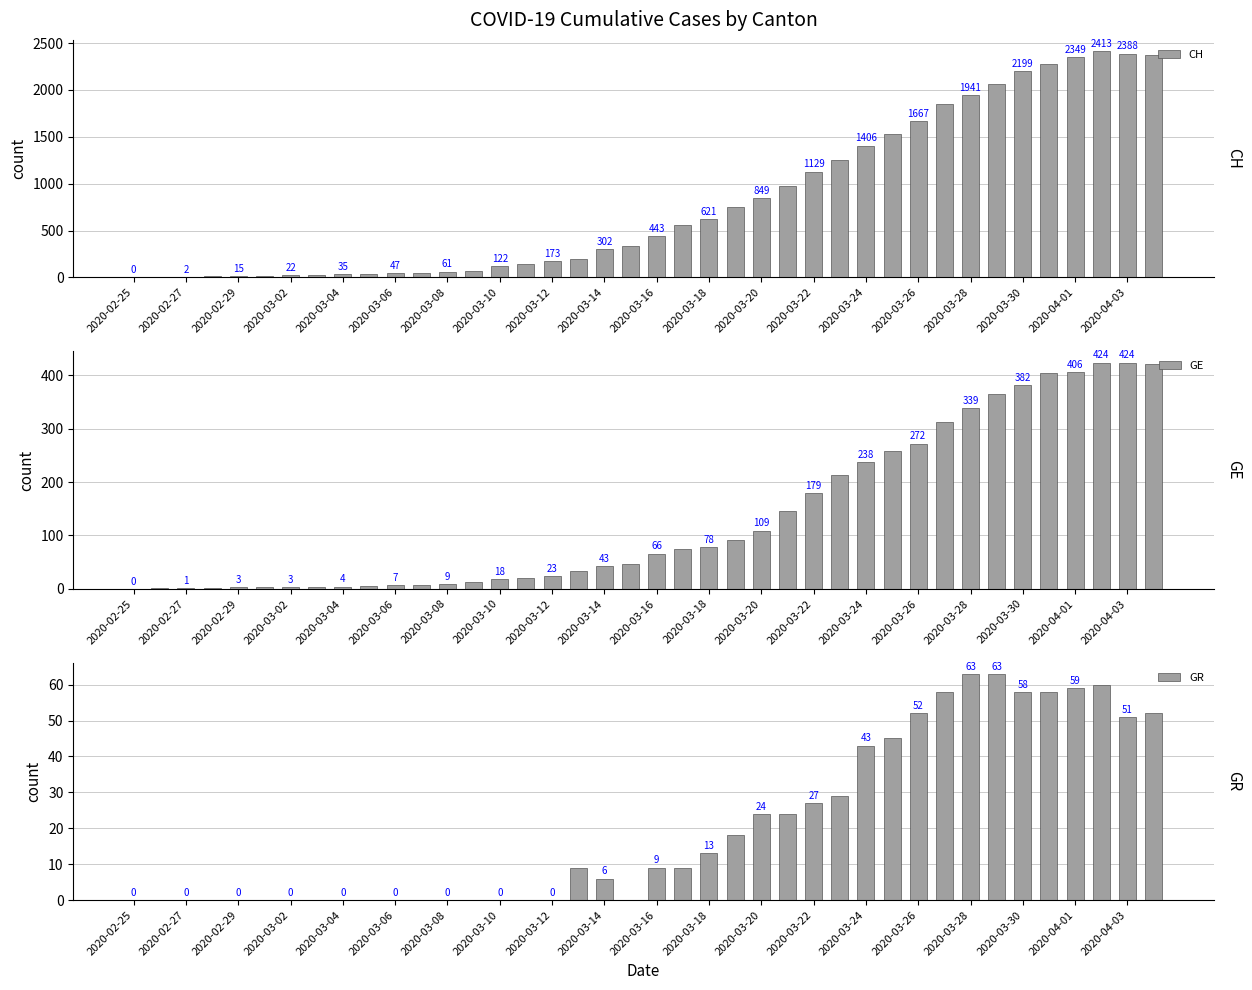

What is the difference between the maximum and second lowest values in the GE series?

423